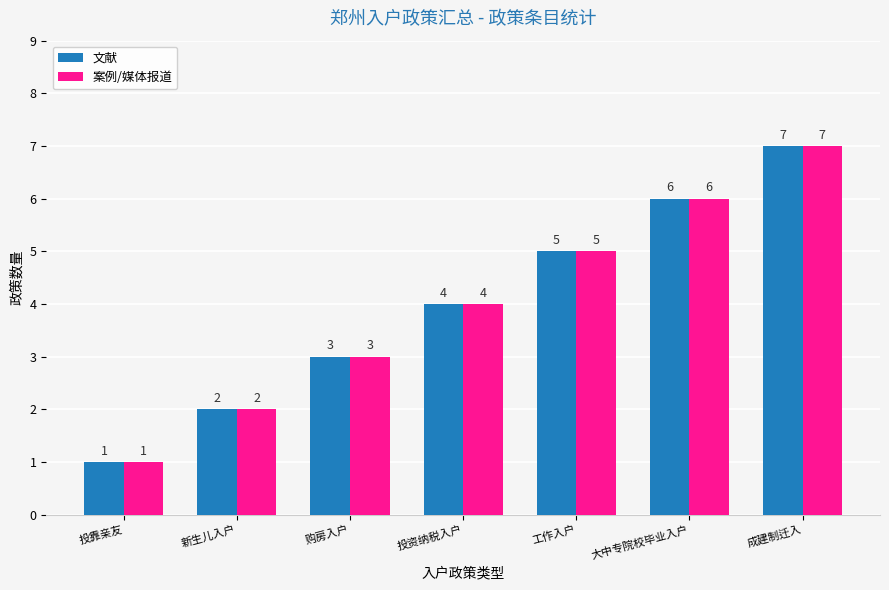

Count the 案例/媒体报道 values in the range 2 to 6.

5